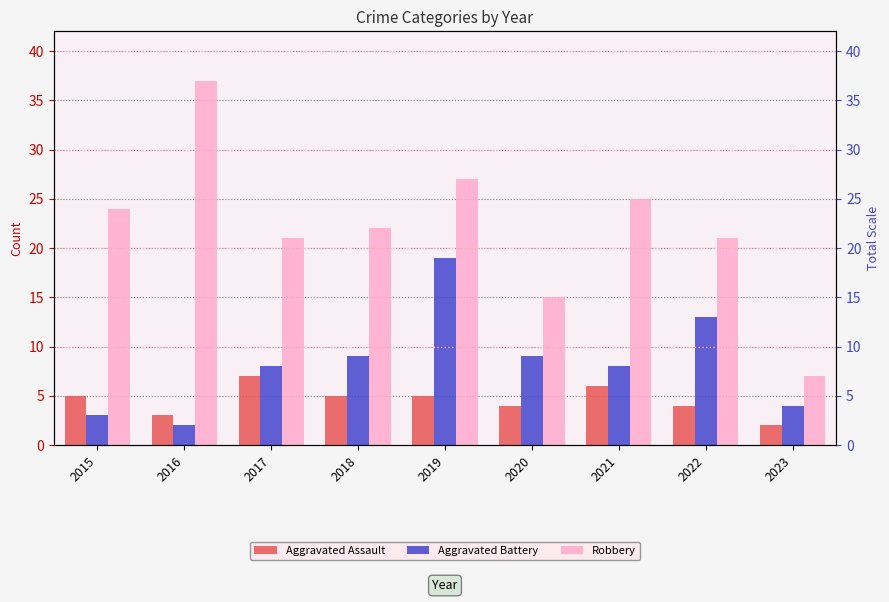

Are the bars horizontal?

No